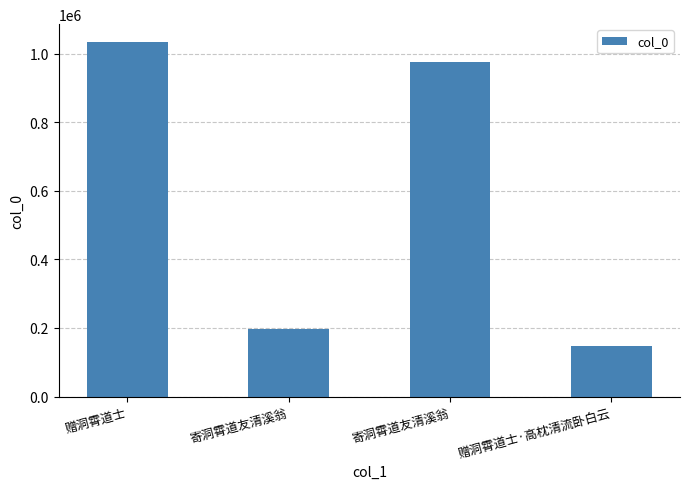

Reading left to right, extract all data points from this chart.

1033918	196606	976768	147566